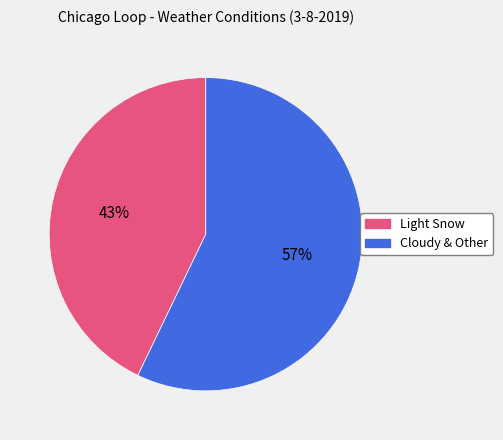

Is there a majority slice in this chart?

Yes